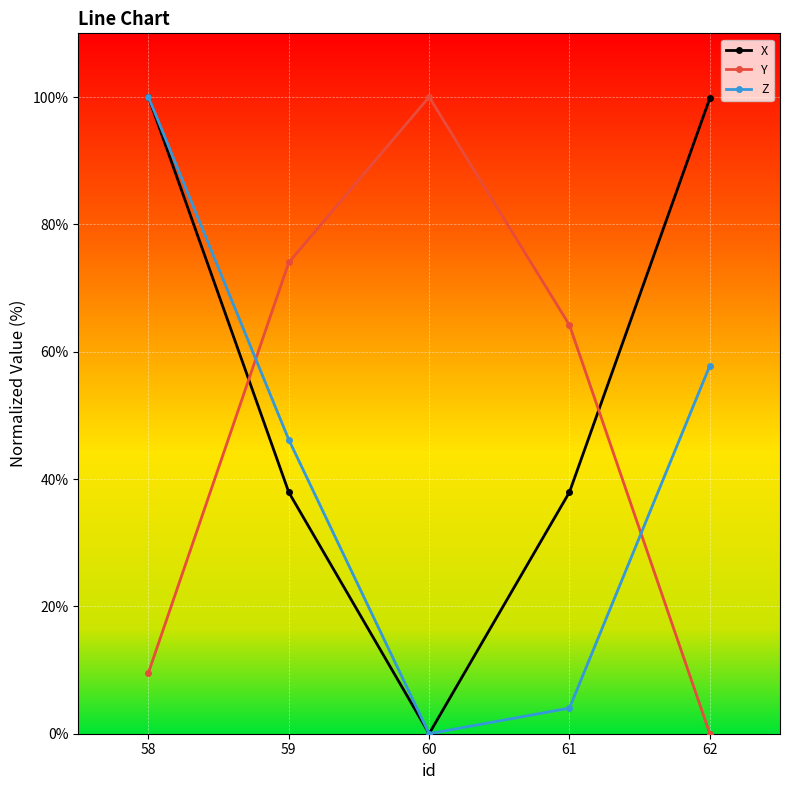

At which label is Y closest to 50?

61